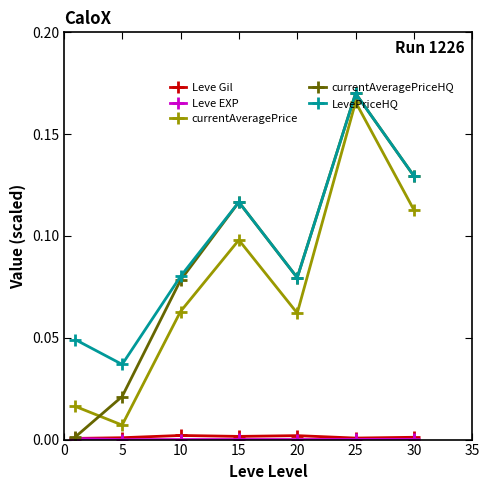

Which series has the largest total across all categories?

LevePriceHQ